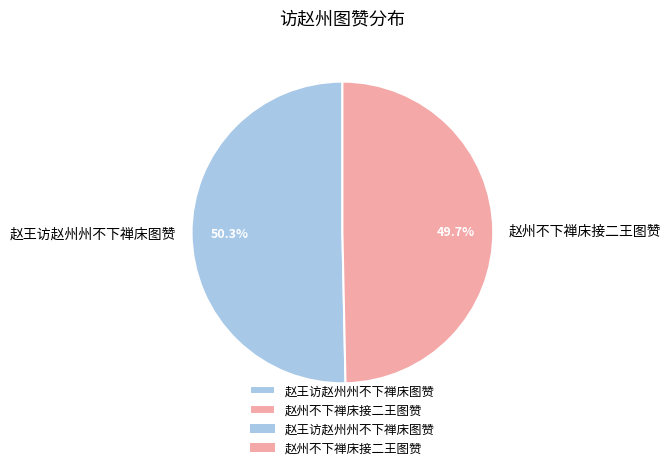

True or false: 赵州不下禅床接二王图赞 accounts for 50% of the total.

True